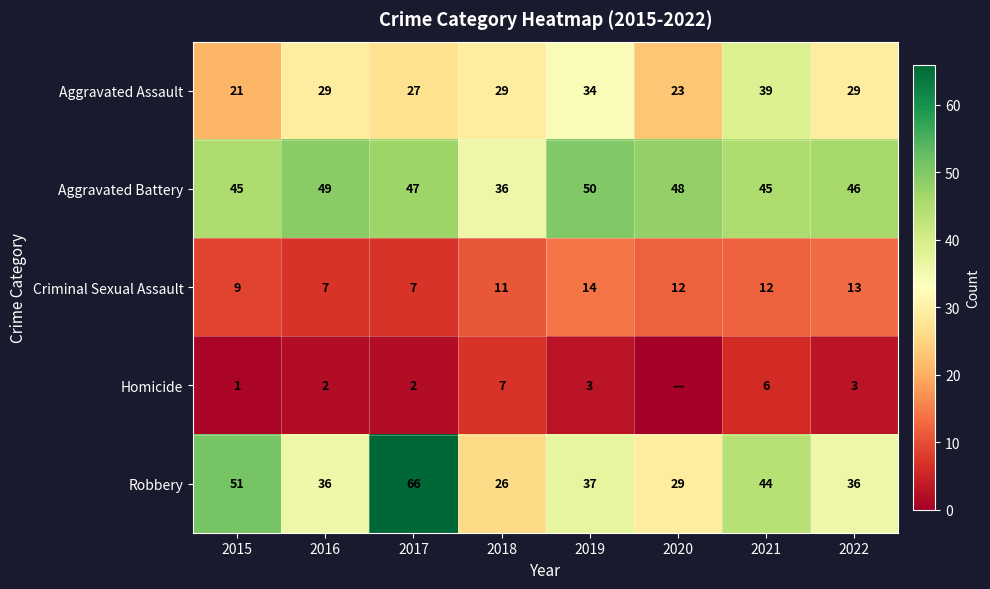

What is the difference between the second highest and minimum values in the Aggravated Battery series?

13